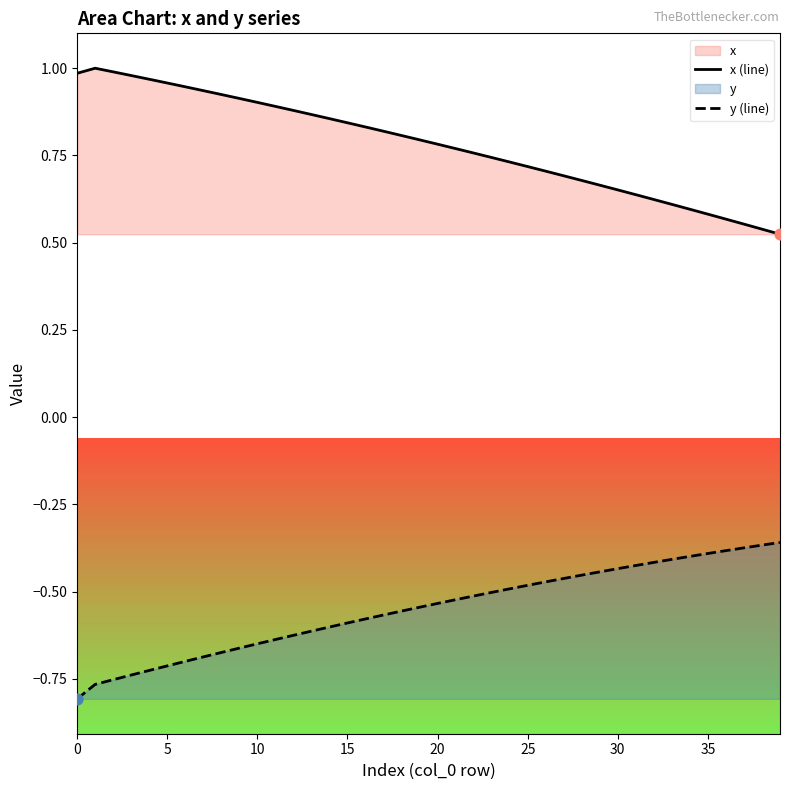

Which series has the largest total across all categories?

x (line)